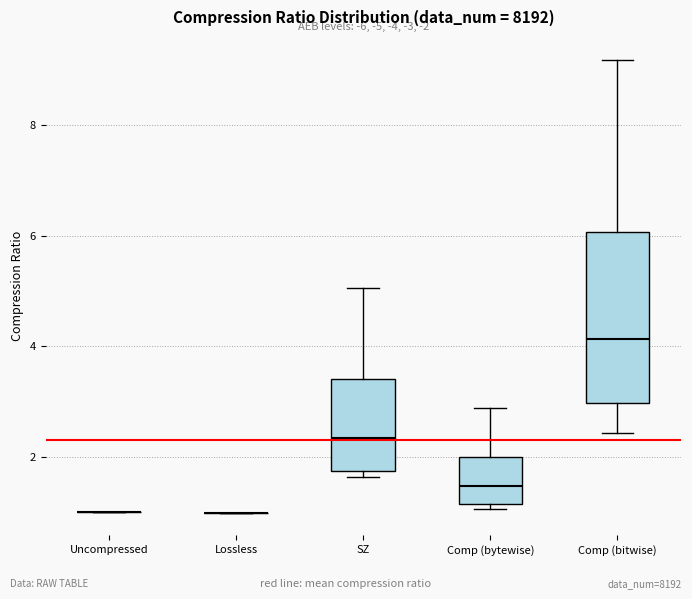

Reading left to right, read every box against the y-axis: the position of its median line, the range the box covers, and the ends of its whiskers. The values are not printed on the chart, so give them approximately, as read against the axis.

Uncompressed: box collapsed to a line at 1.0, whiskers 1.0 to 1.0
Lossless: box collapsed to a line at 1.0, whiskers 1.0 to 1.0
SZ: median 2.4, box 1.8 to 3.4, whiskers 1.6 to 5.0
Comp (bytewise): median 1.4, box 1.2 to 2.0, whiskers 1.0 to 2.8
Comp (bitwise): median 4.2, box 3.0 to 6.0, whiskers 2.4 to 9.2